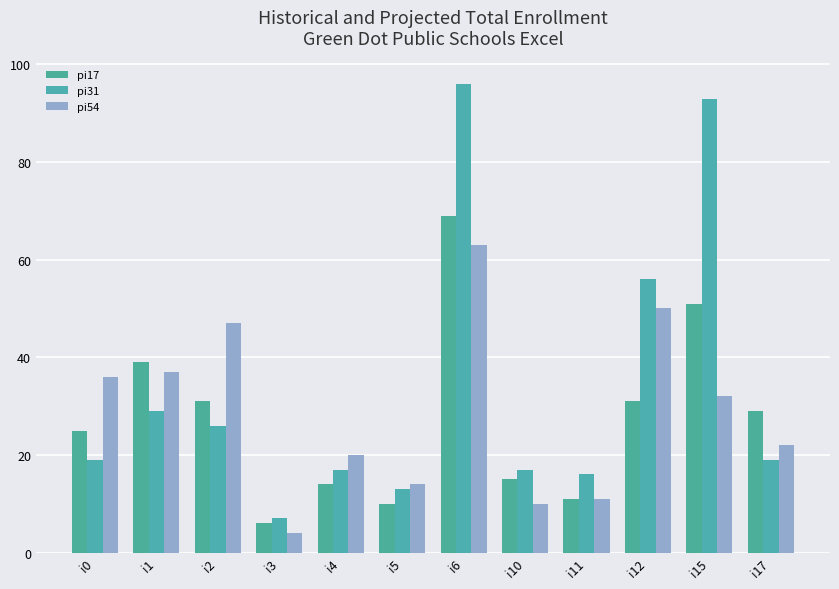

How many groups of bars are there?

12